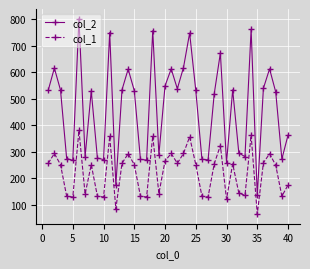

In col_1, how many points are lower than both neighbors (excluding endpoints)?

12